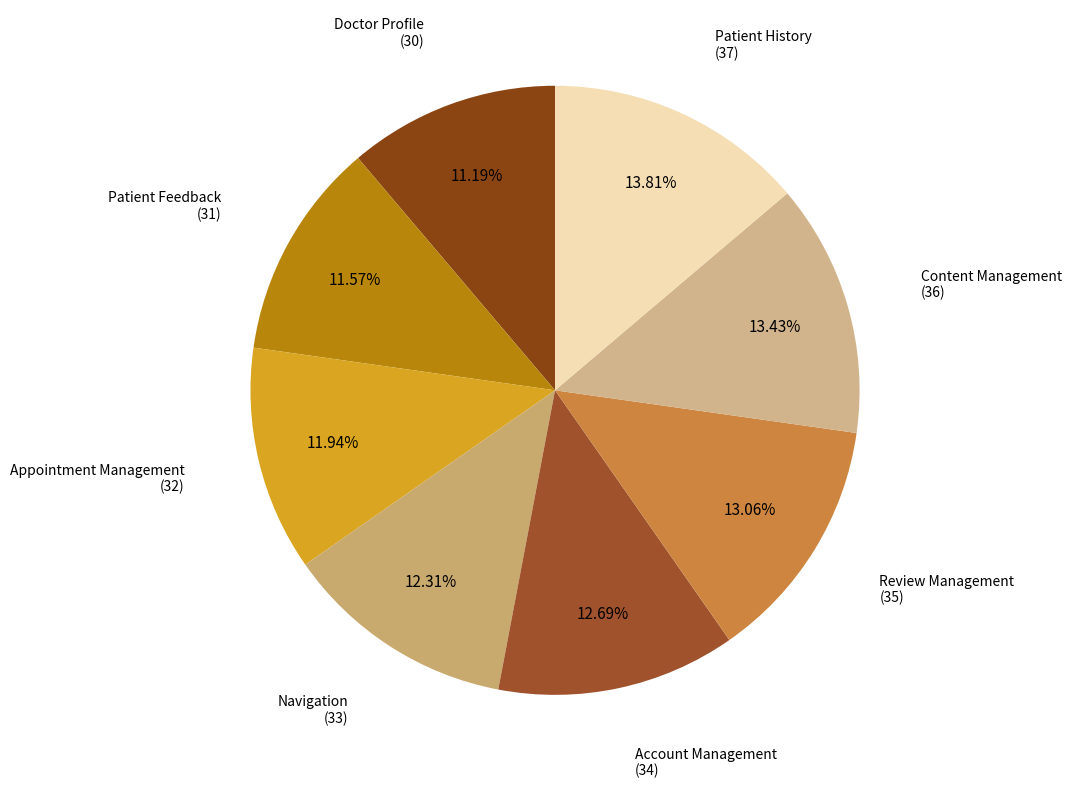

Count the number of slices in the pie.

8